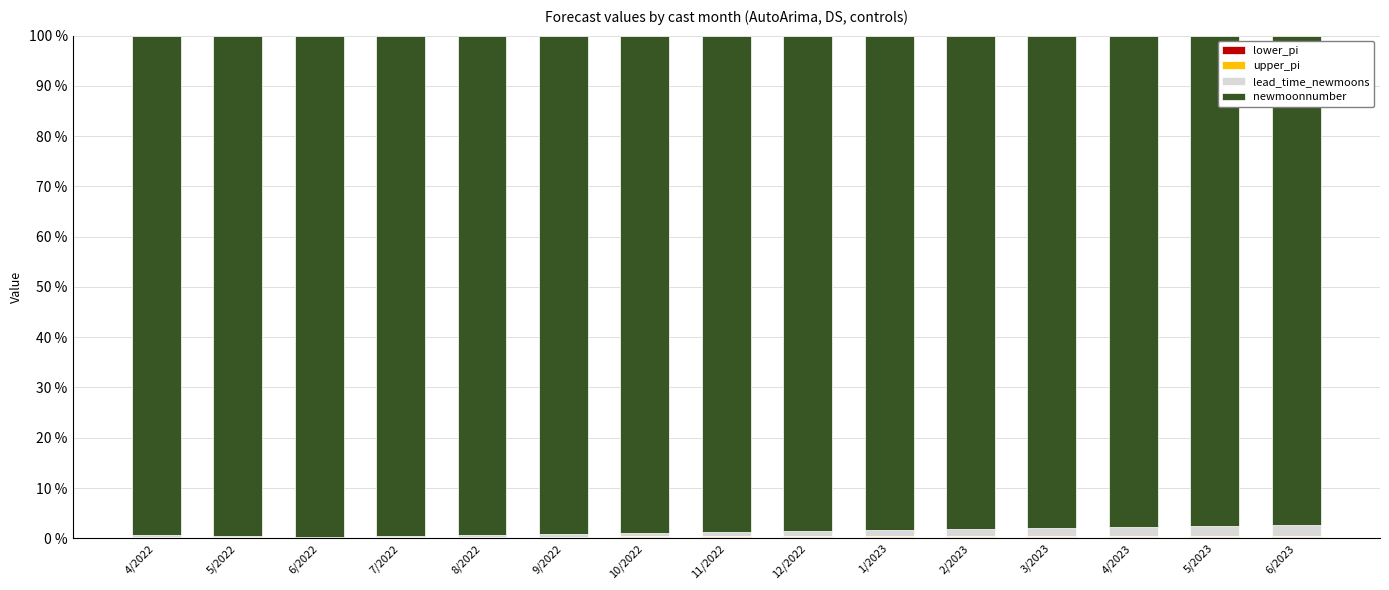

What position from the left is 10/2022?

7